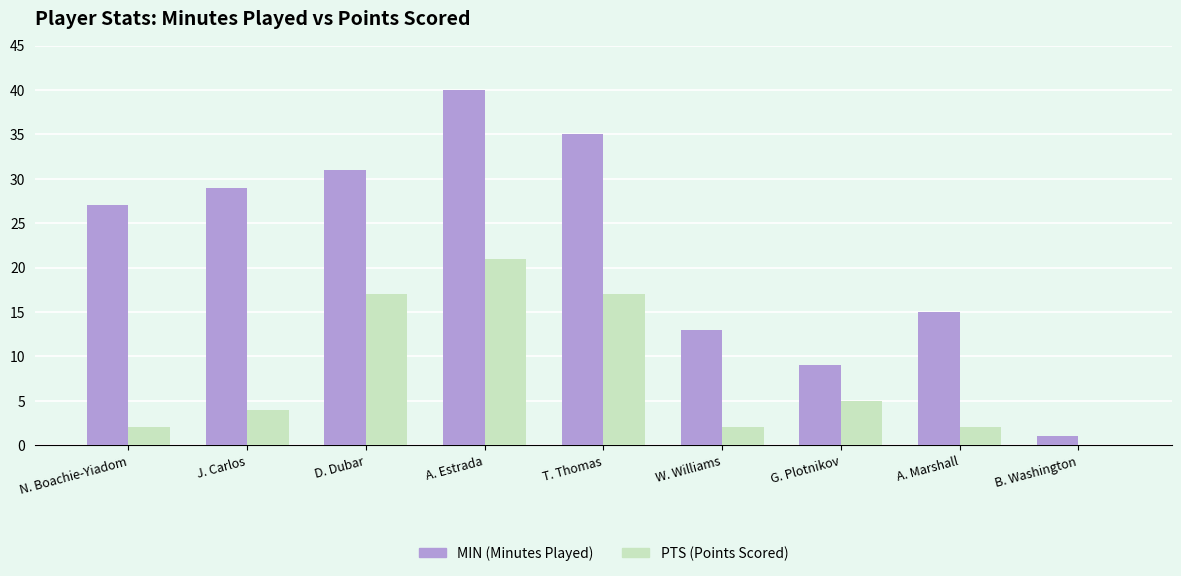

What is the maximum value shown in the chart?

40